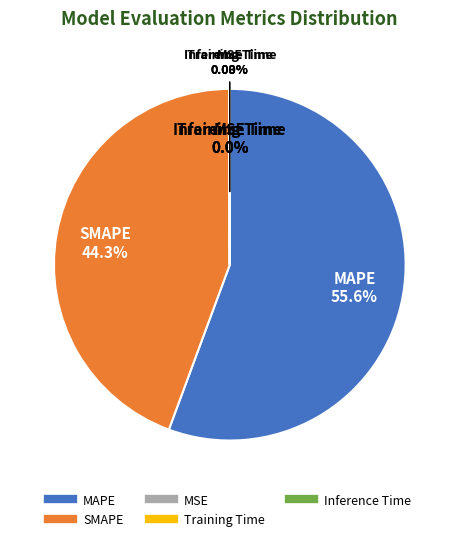

Is it true that MAPE is 67% of the pie?

False